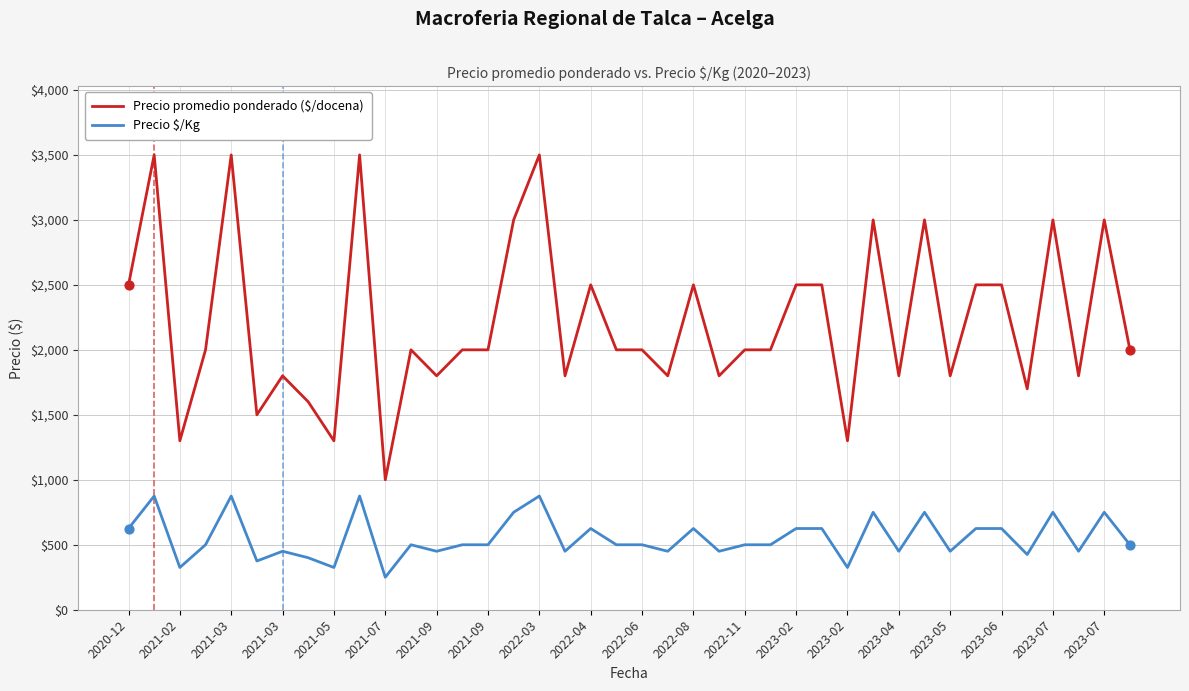

Which series has the largest total across all categories?

Precio promedio ponderado ($/docena)